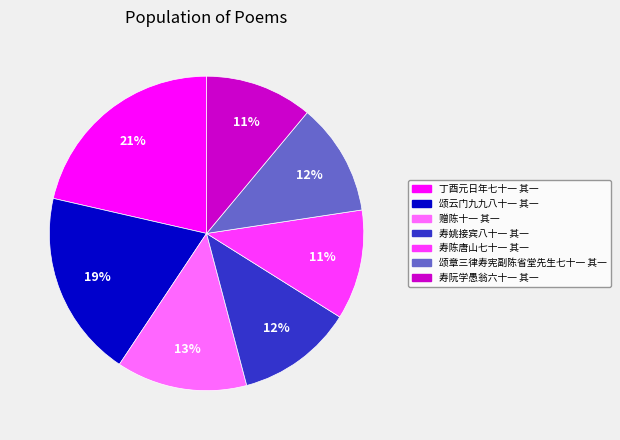

To the nearest percent, what is the difference between the 寿陈唐山七十一 其一 and 寿姚接宾八十一 其一 slice percentages?

1%